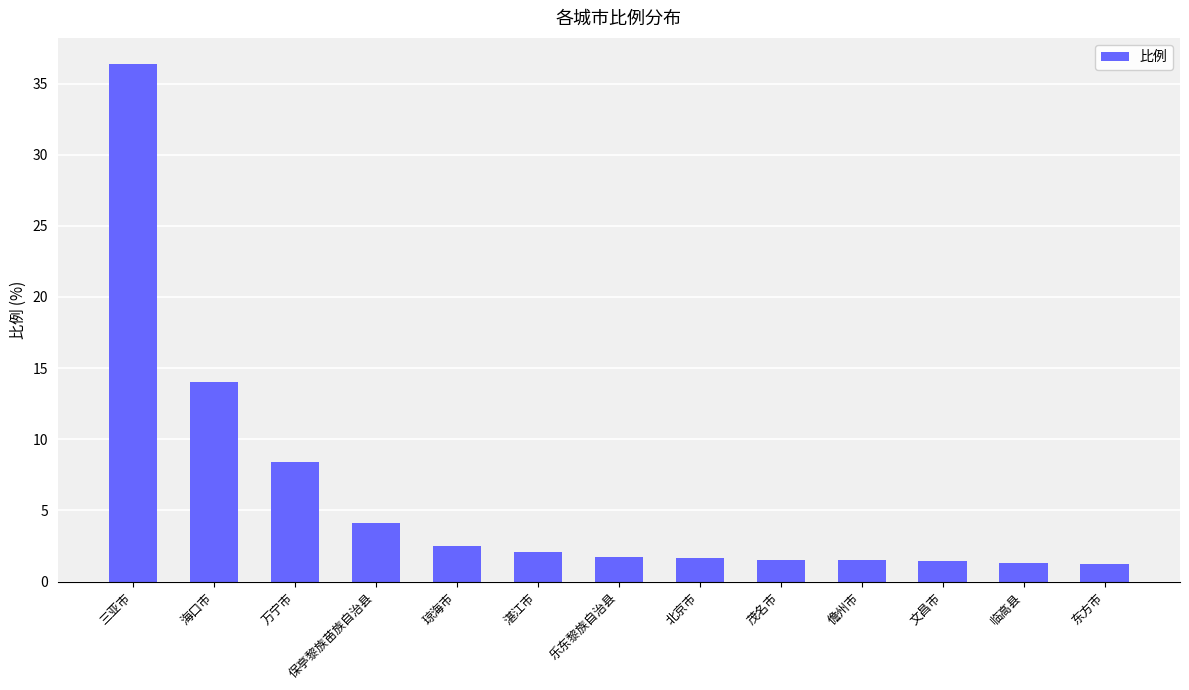

Which category has the highest value across all series?

三亚市